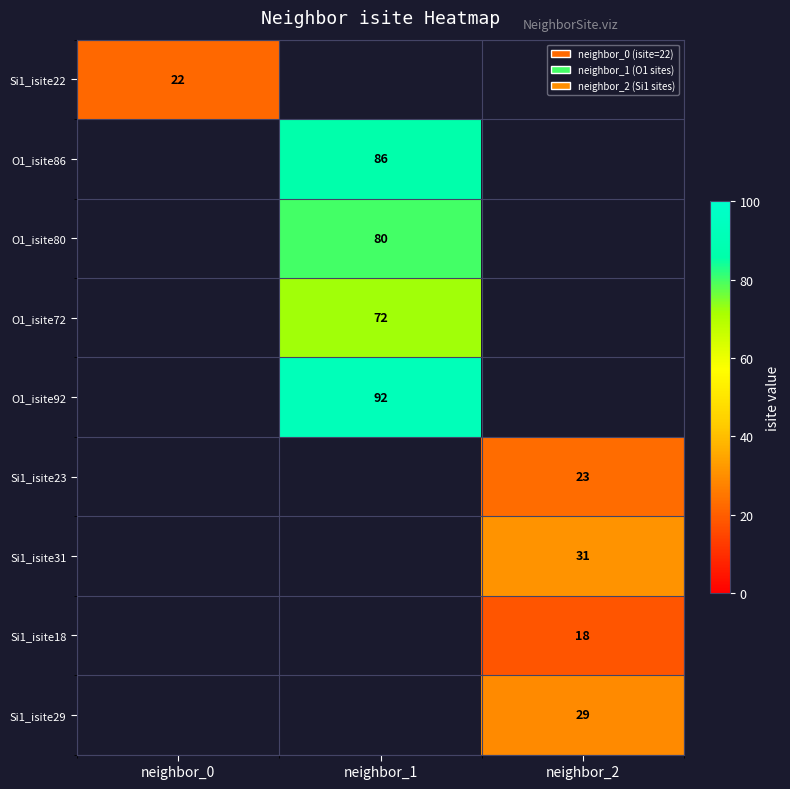

The Si1_isite23 series shows 36 at neighbor_2. True or false?

False